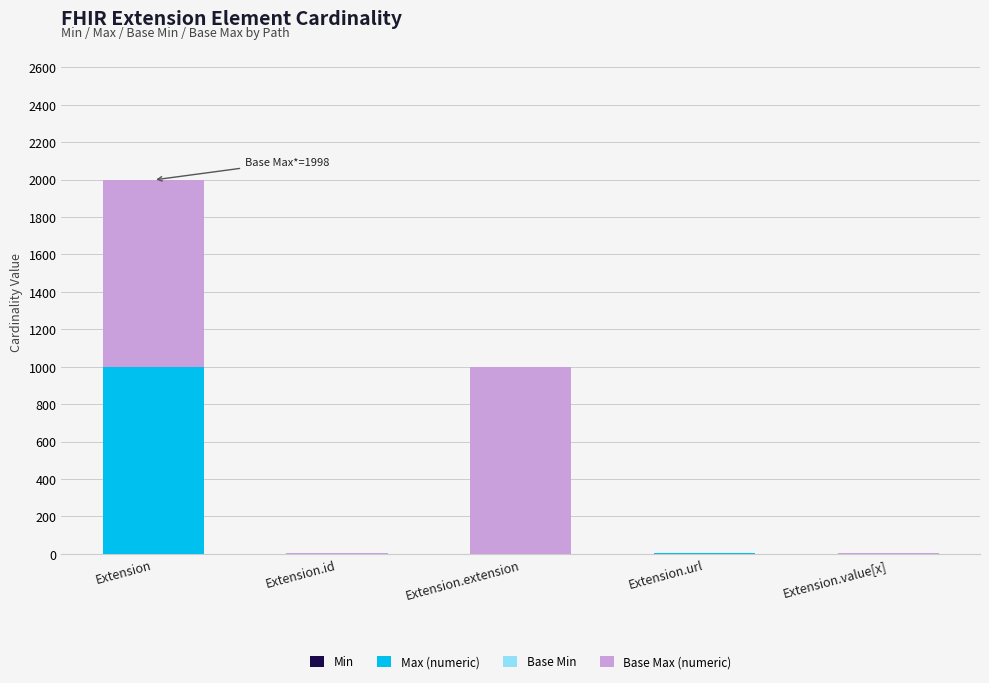

What is the total value across all series at Extension.extension?

999